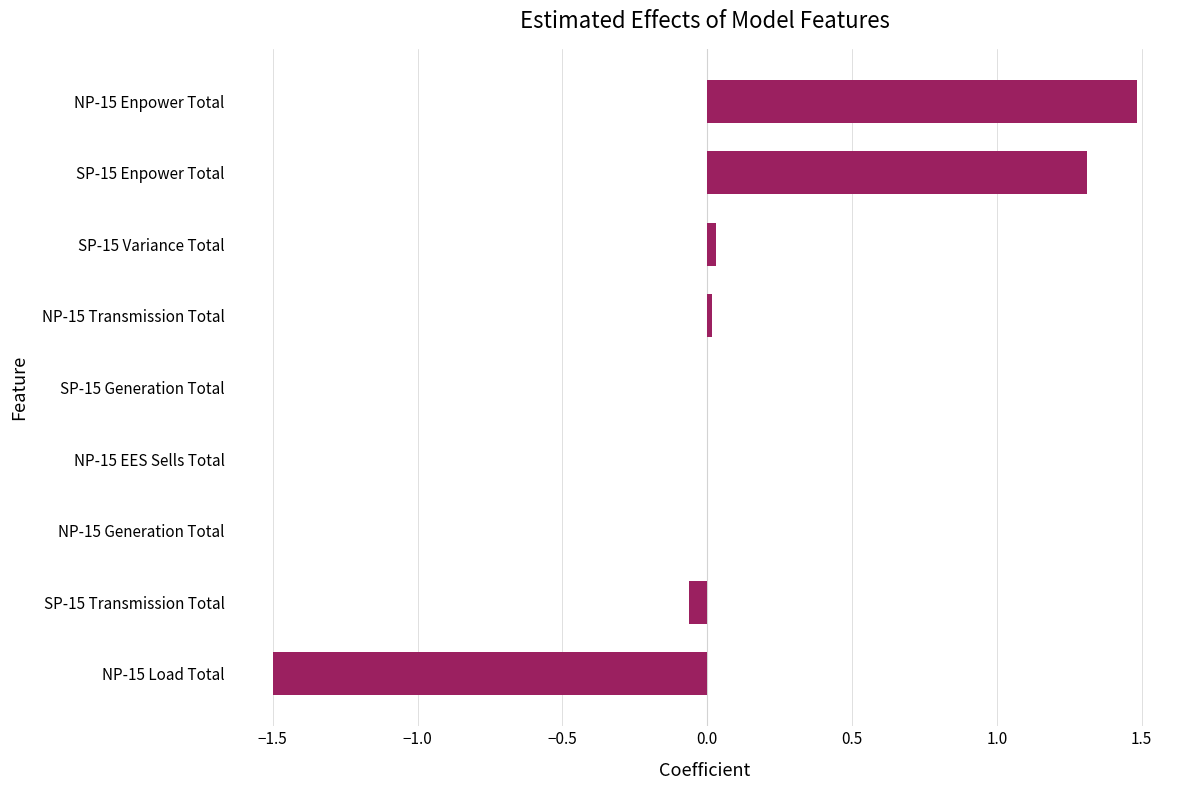

What is the greatest value displayed?

1.5